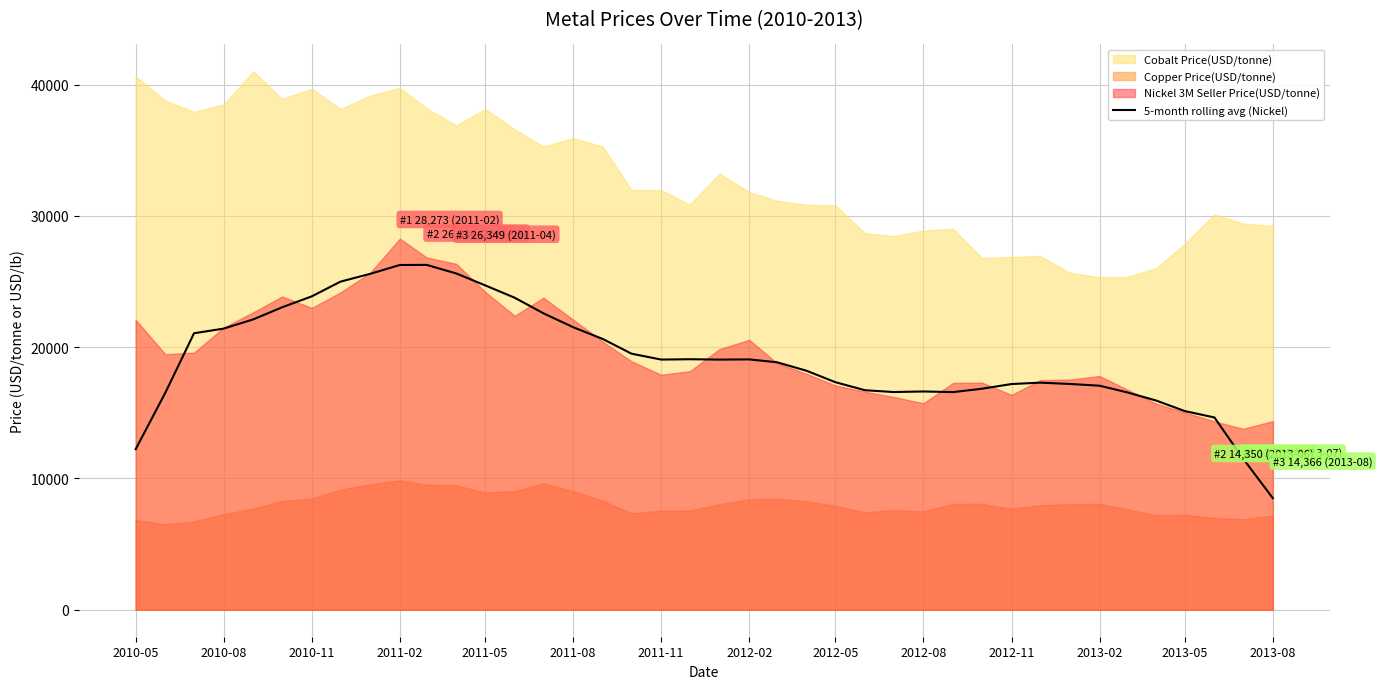

The value of 5-month rolling avg (Nickel) at 2011-11 is 6396.9. True or false?

False